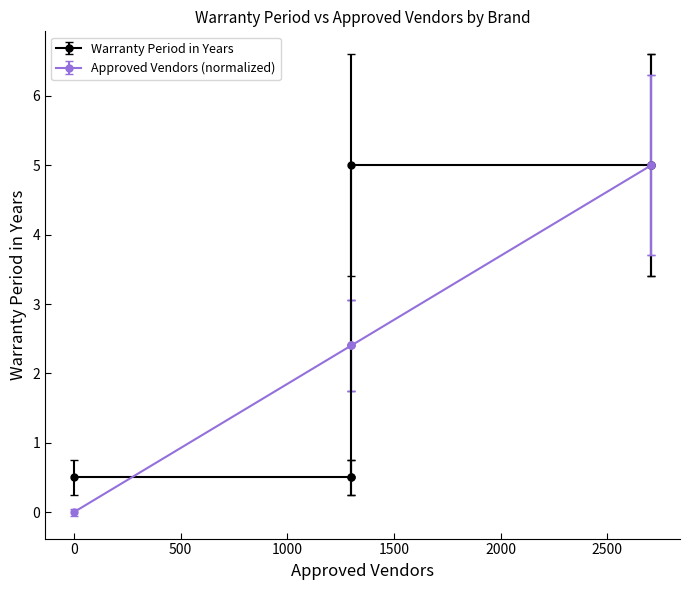

The value at BMH005690 is 7.3. True or false?

False